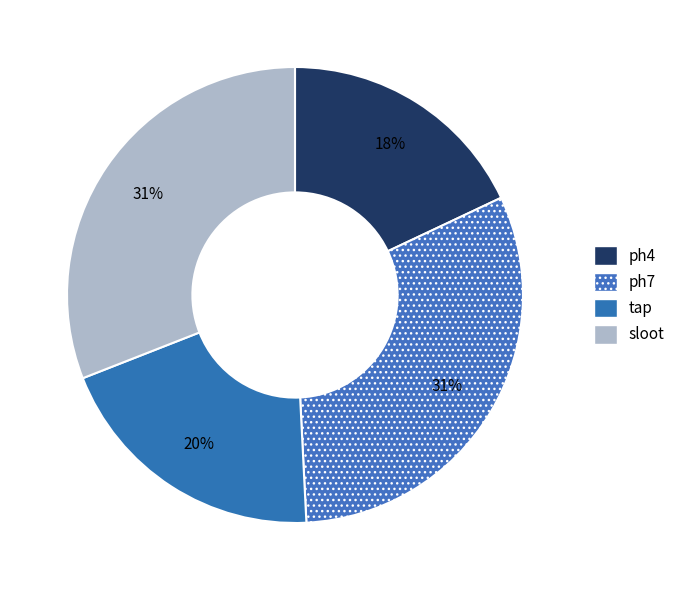

What percentage is the sloot slice, to the nearest percent?

31%